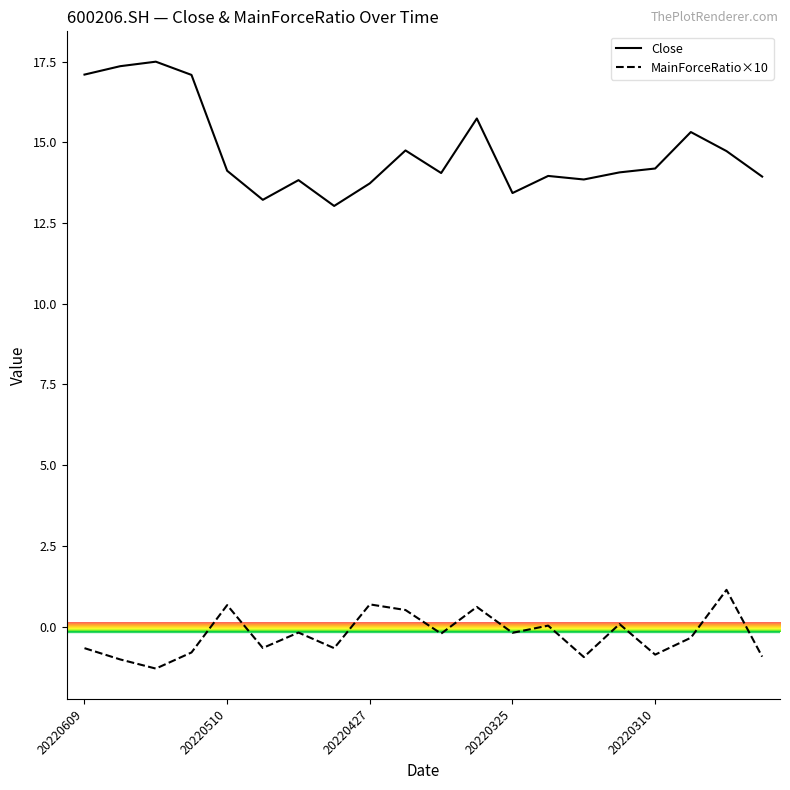

List the series in order of their overall mean, highest first.

Close, MainForceRatio×10